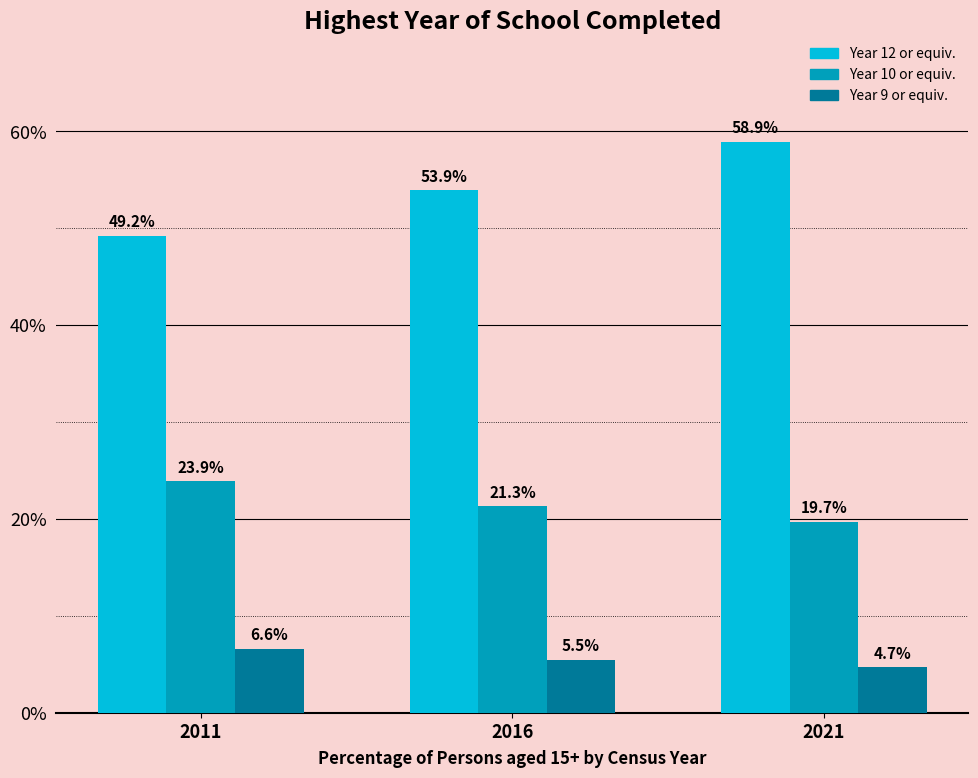

At which category does the chart reach its peak across all series?

2021